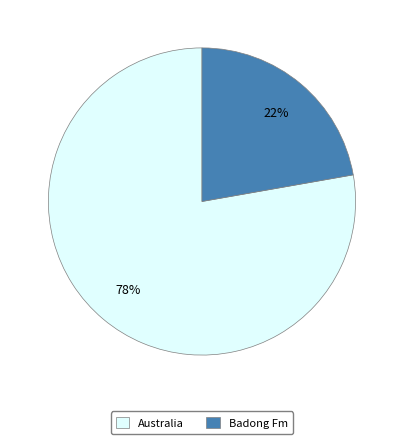

Which slice represents more than half of the pie?

Australia